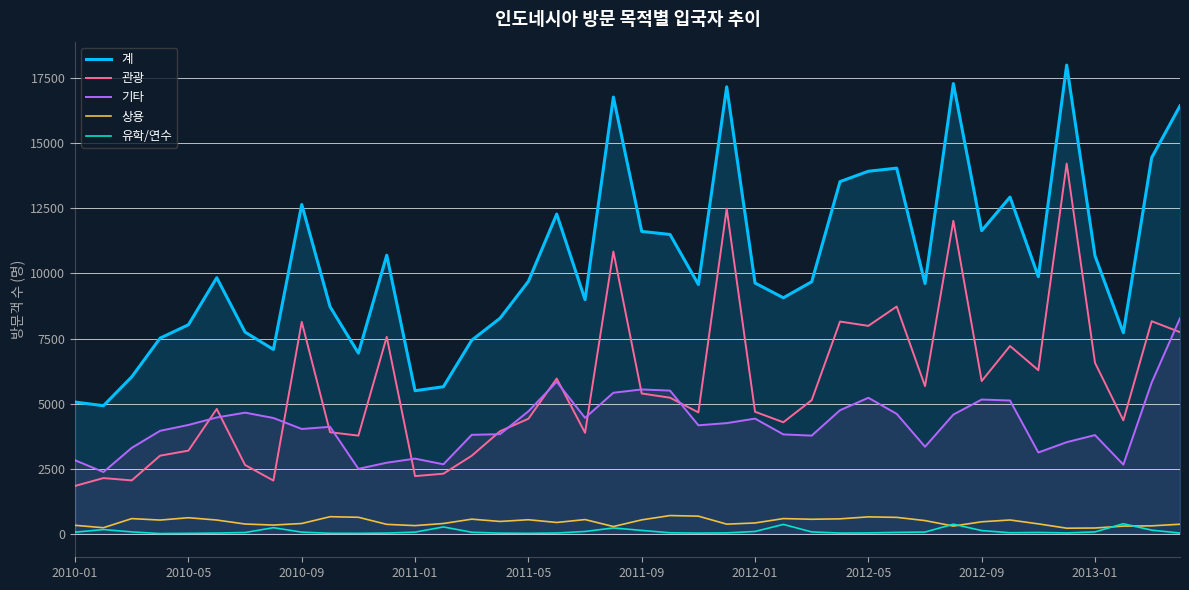

What position from the left is 31?

32